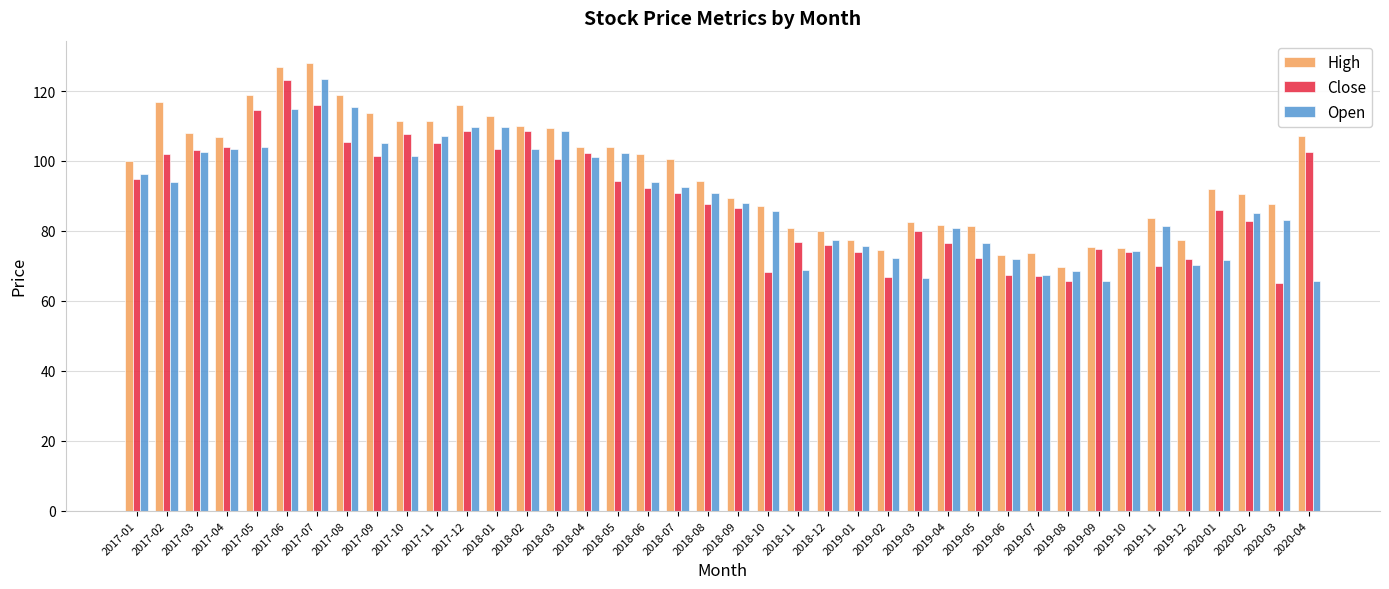

The High series shows 73.2 at 2019-06. True or false?

True